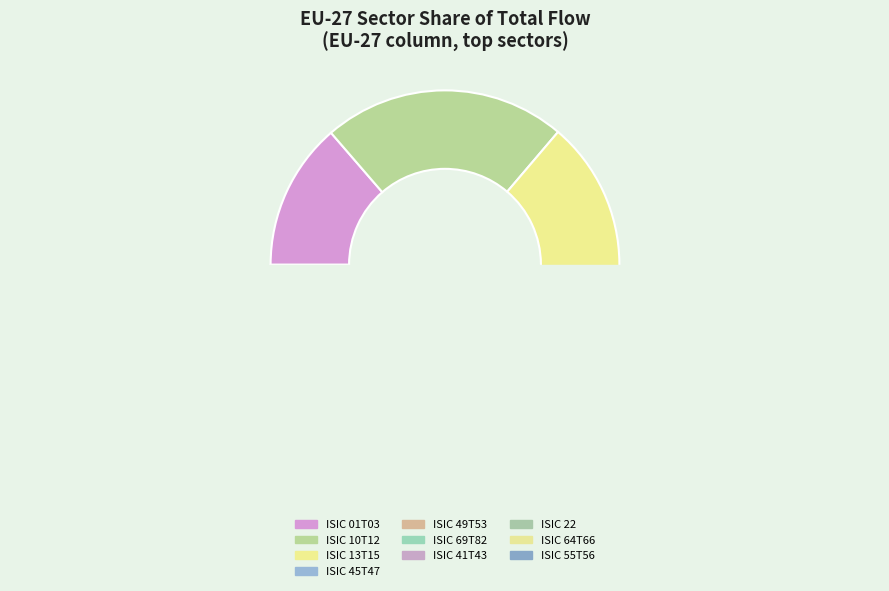

Is it true that ISIC 64T66 is 14% of the pie?

False